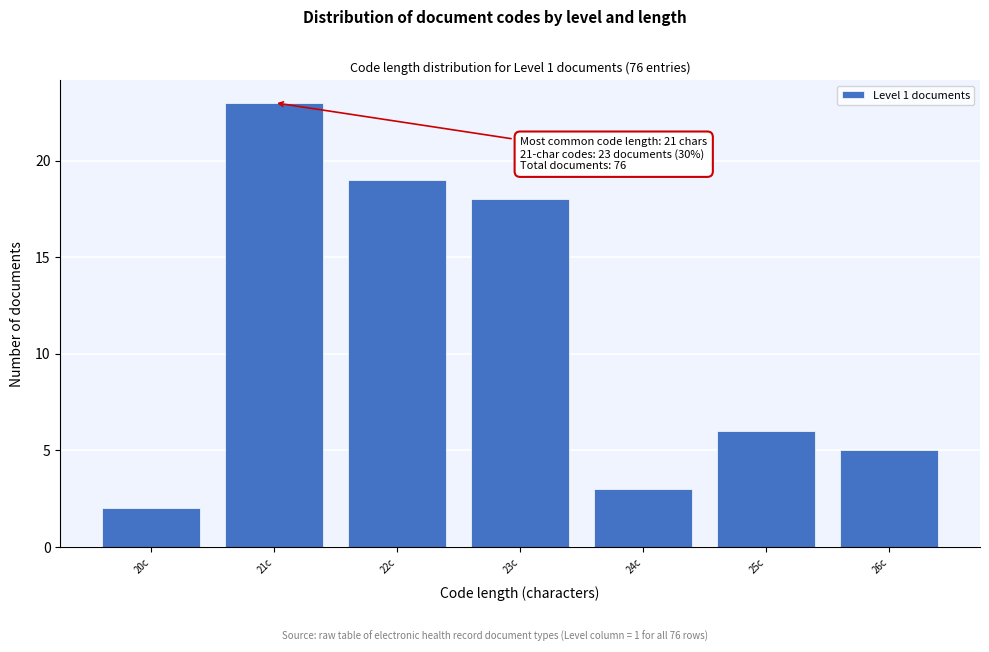

Which range on the x-axis has the tallest bar?

20.5 to 21.5